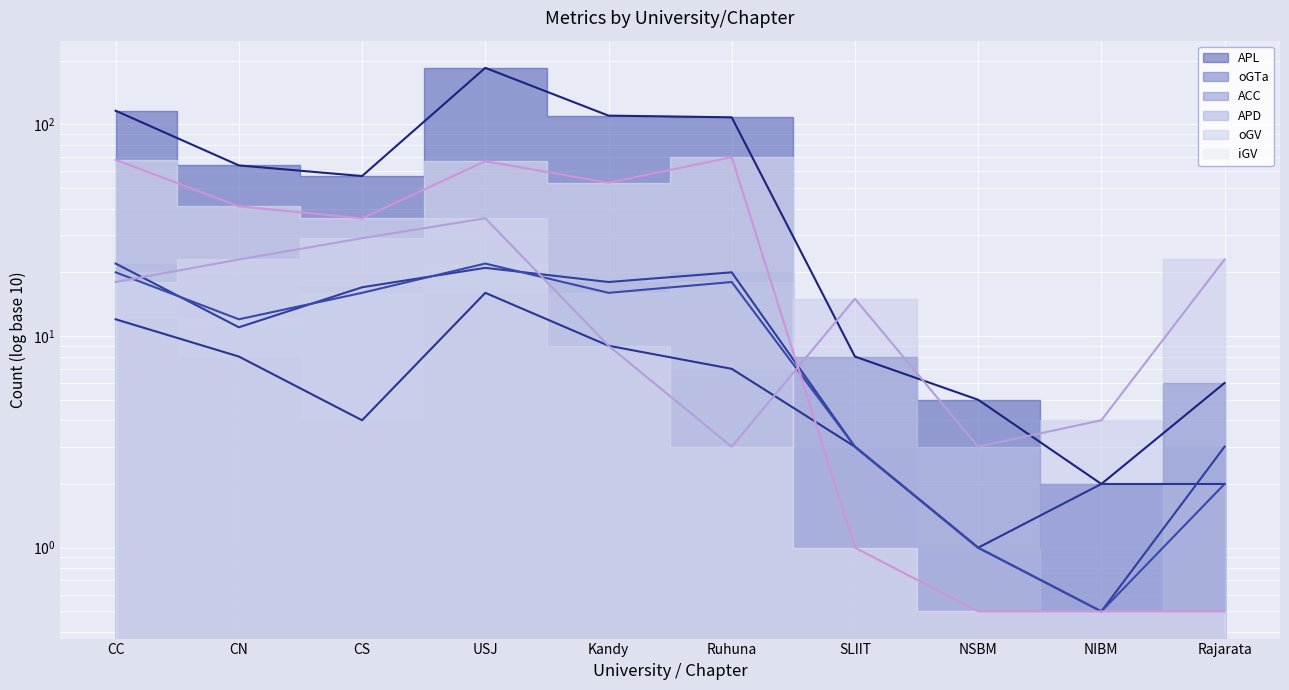

The iGV series shows 0.5 at NIBM. True or false?

True